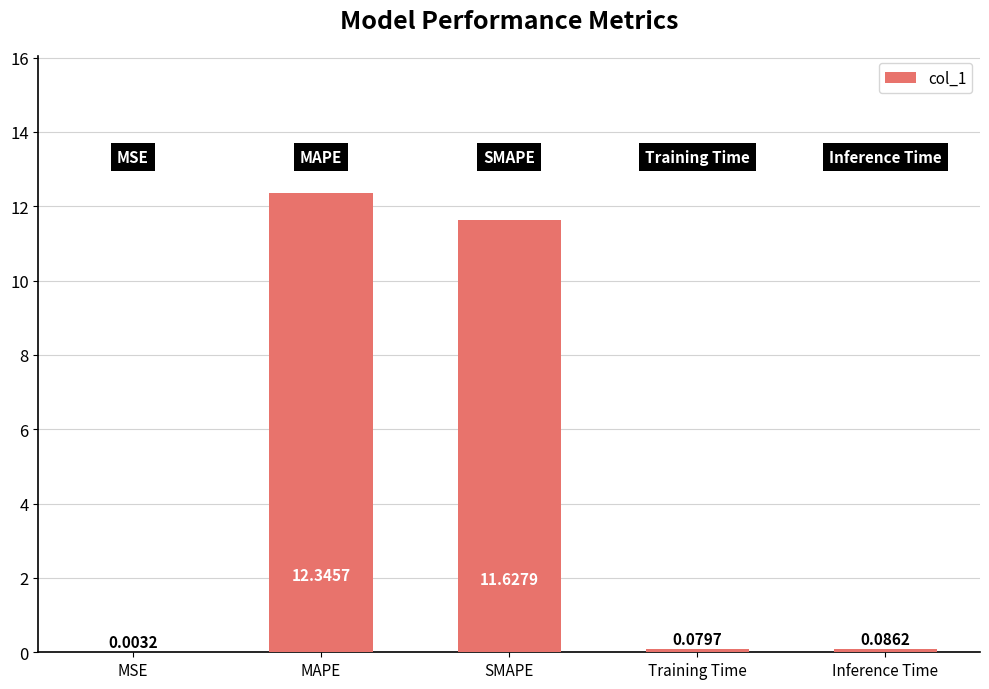

Where is the data nearest to the value 6?

SMAPE